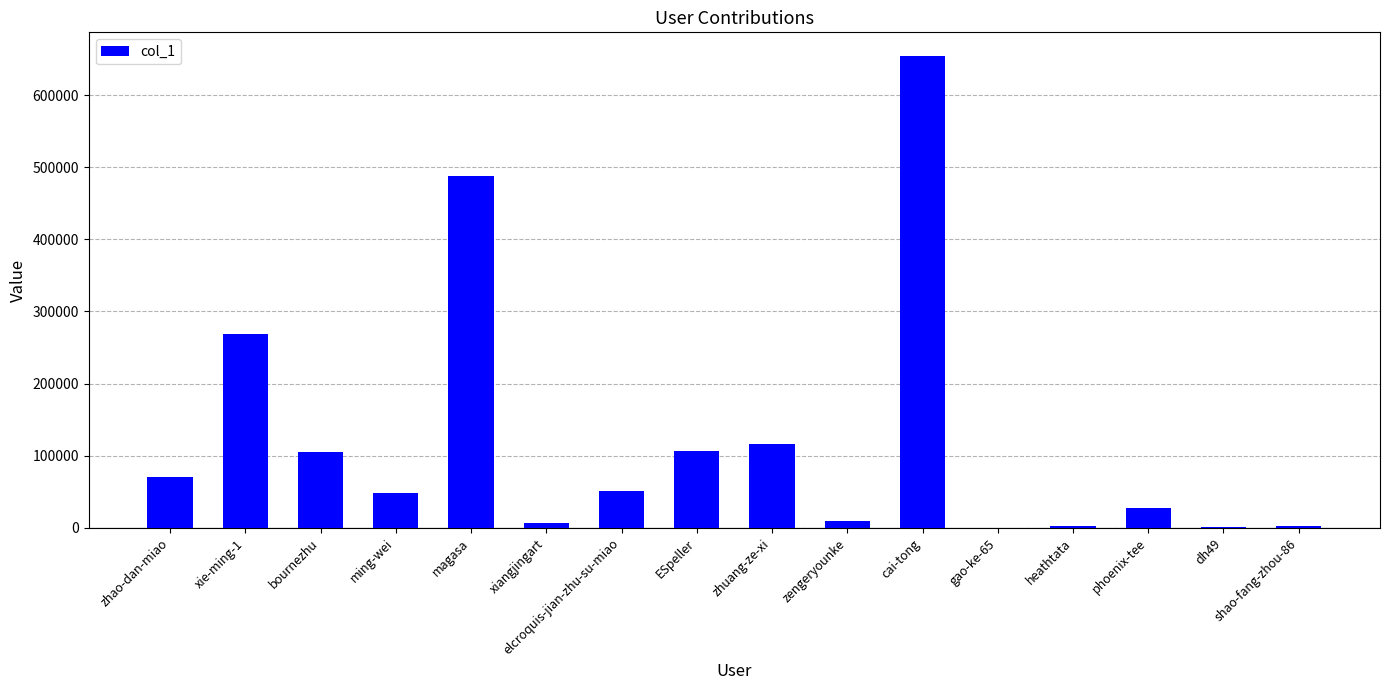

The chart shows a value of 69947 at zhao-dan-miao. True or false?

True